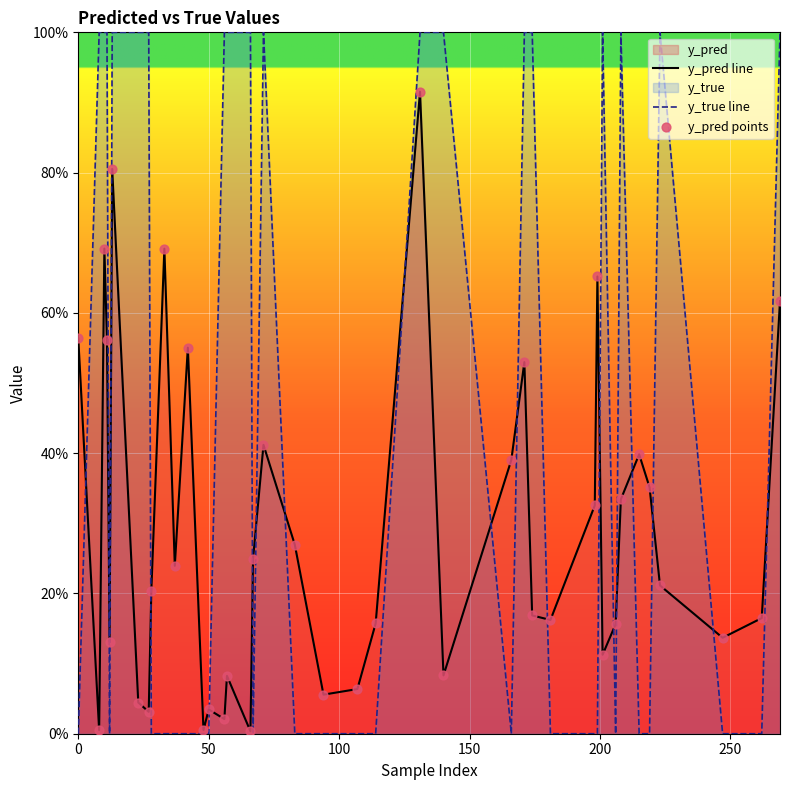

Which series has the largest total across all categories?

y_true line